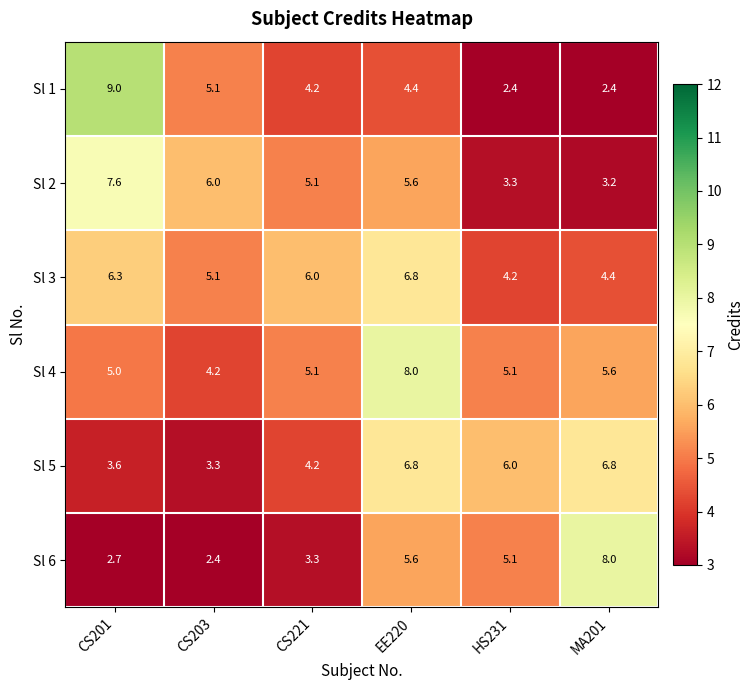

The Sl 4 series shows 4.2 at CS203. True or false?

True